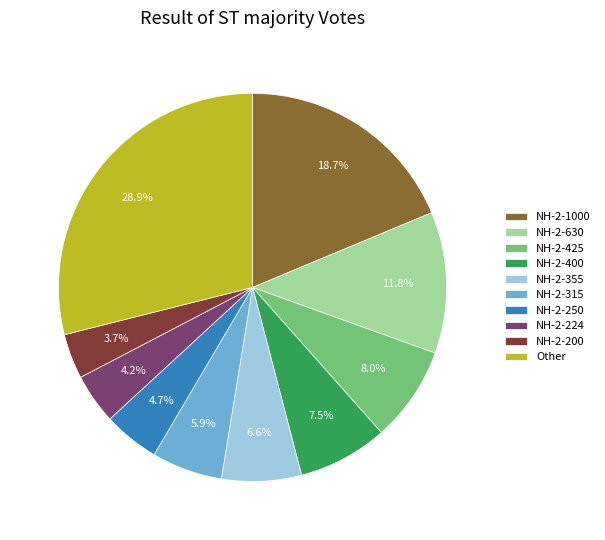

What is the largest slice in the pie chart?

Other